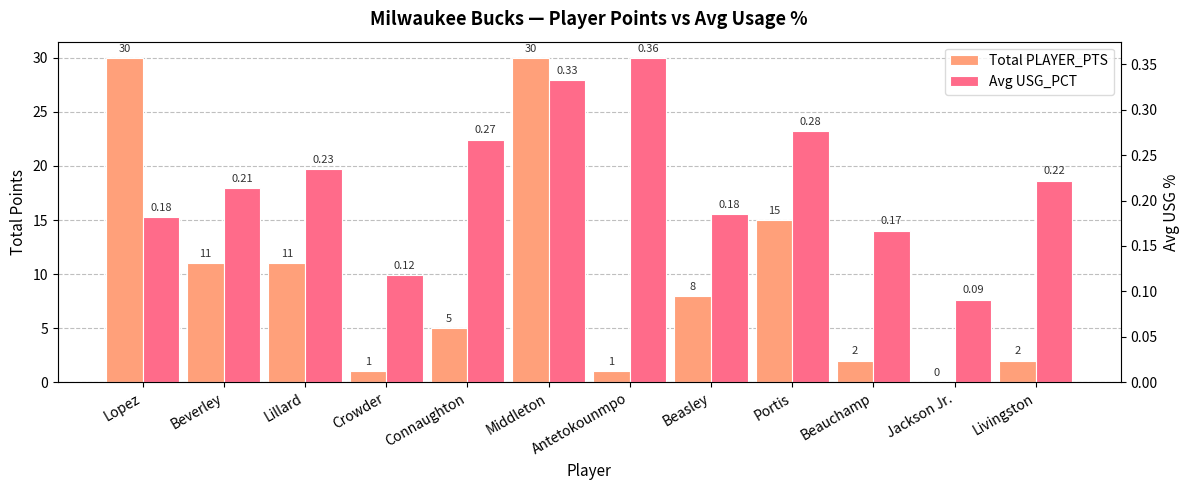

The Total PLAYER_PTS series shows 2.0 at Beauchamp. True or false?

True